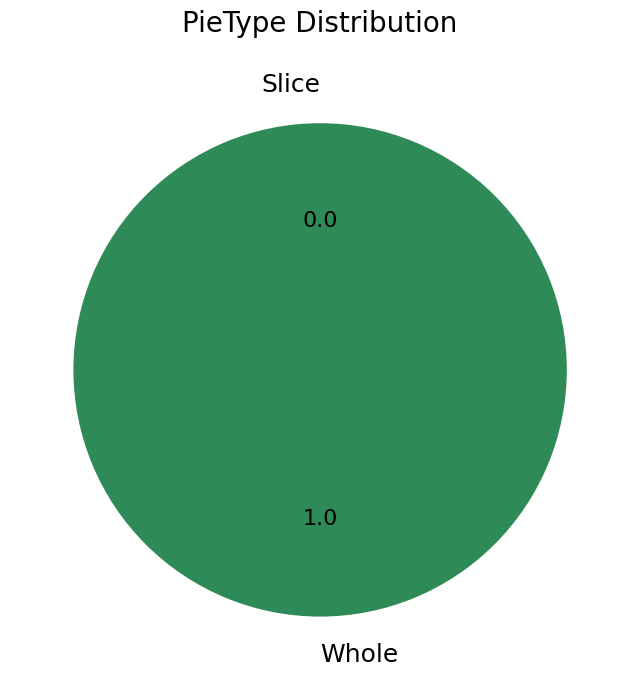

Which slice is the smallest?

Slice